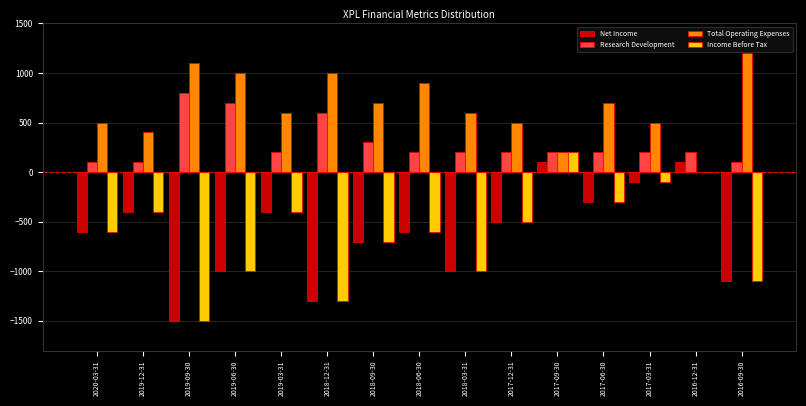

Which series has the largest total across all categories?

Total Operating Expenses